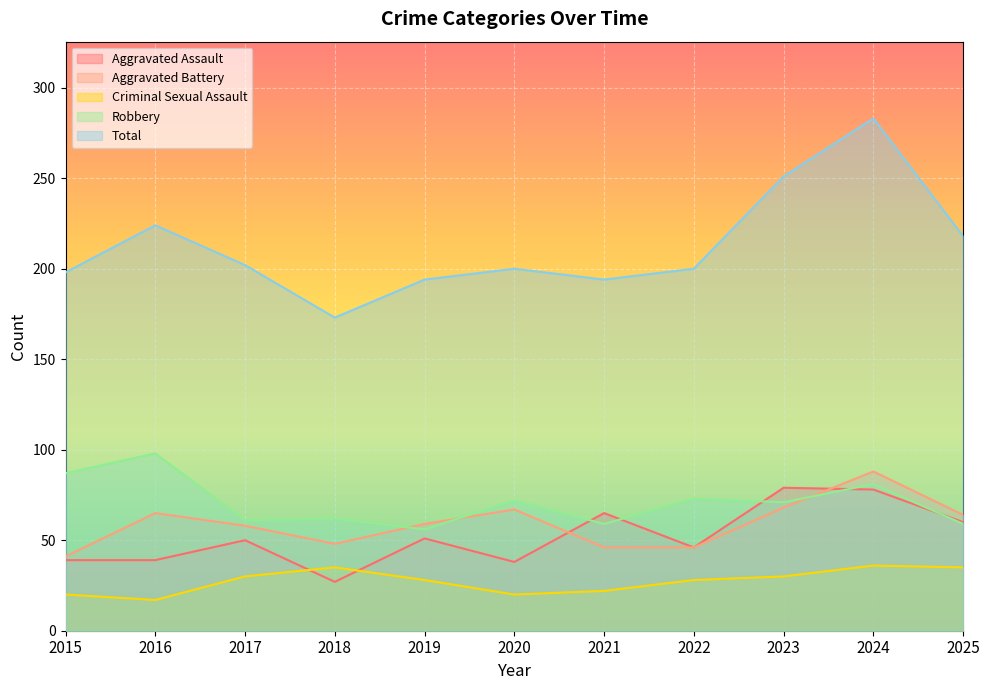

Reading left to right, list all the values displayed in this chart.

Aggravated Assault: 39	39	50	27	51	38	65	46	79	78	60
Aggravated Battery: 41	65	58	48	59	67	46	46	68	88	64
Criminal Sexual Assault: 20	17	30	35	28	20	22	28	30	36	35
Robbery: 87	98	61	62	56	72	59	73	71	81	59
Total: 198	224	202	173	194	200	194	200	251	283	218